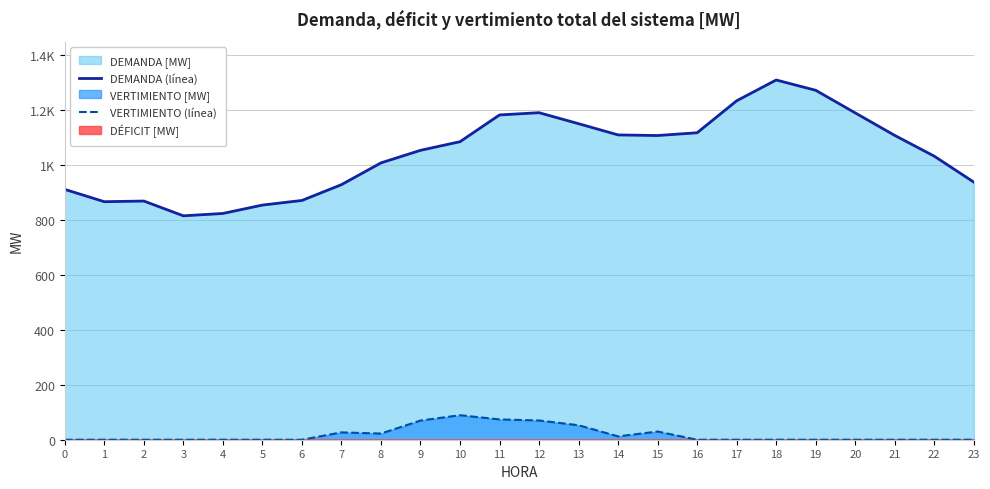

List the series in order of their peak value, highest first.

DEMANDA (línea), VERTIMIENTO (línea)